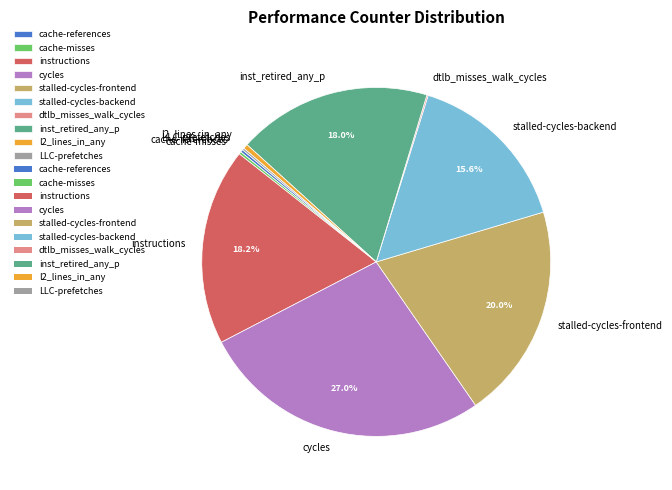

What percentage is the inst_retired_any_p slice, to the nearest percent?

18%